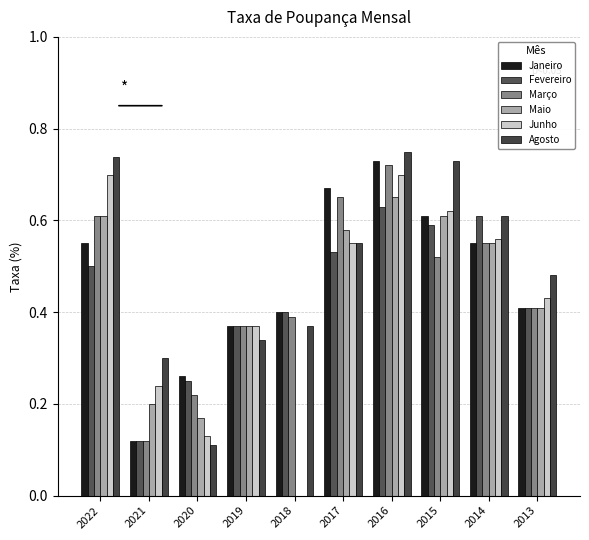

At 2015, list the series in order from largest to smallest.

Agosto, Junho, Janeiro, Maio, Fevereiro, Março